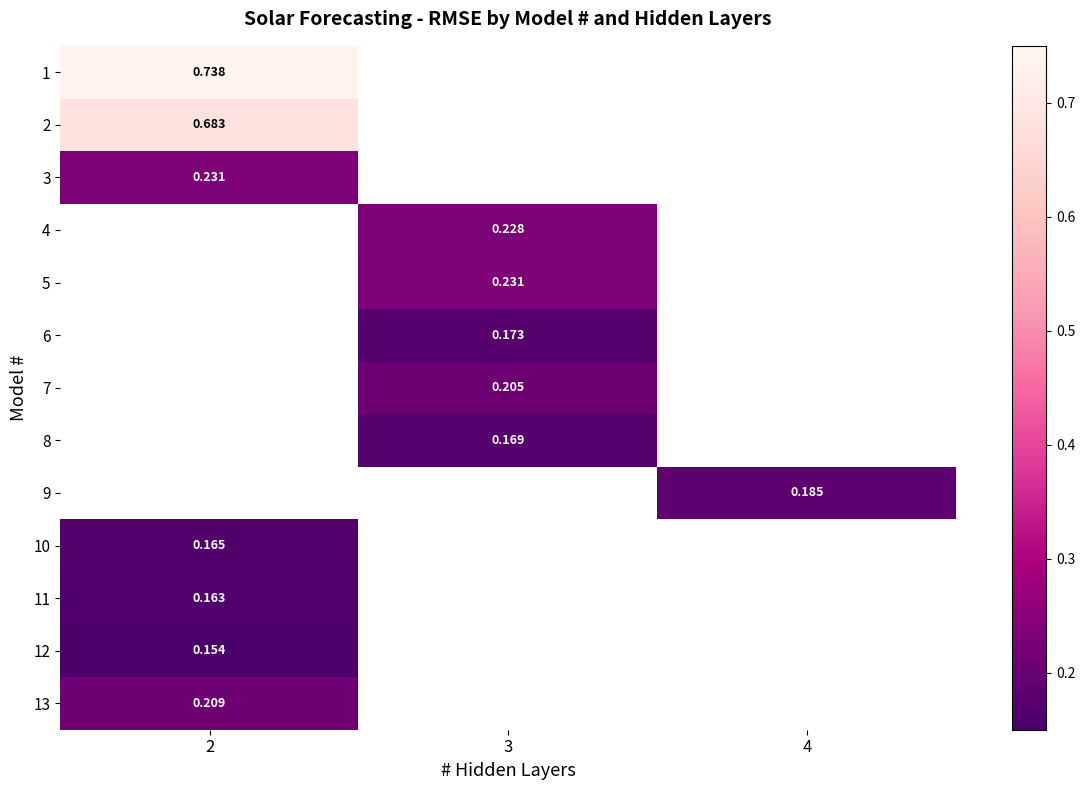

Where is 2 nearest to the value 0?

2